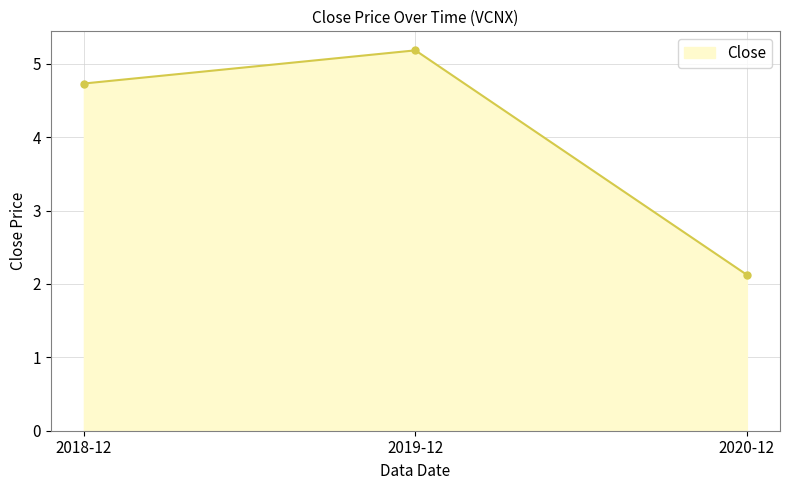

What is the label of the 2nd point from the right?

2019-12